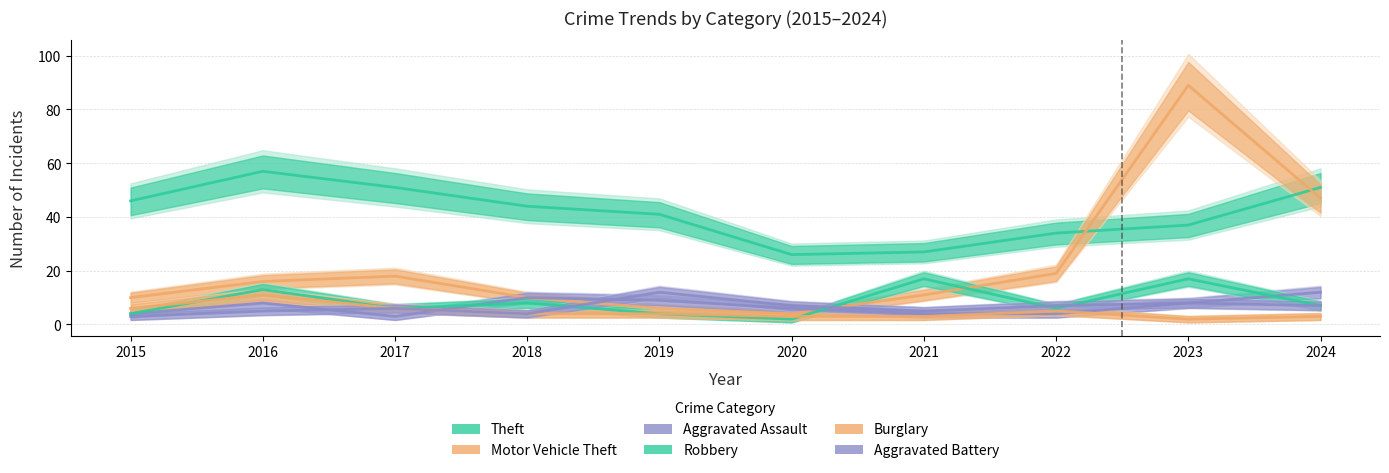

What is the sum of the Burglary values at 2022 and 2015?

11